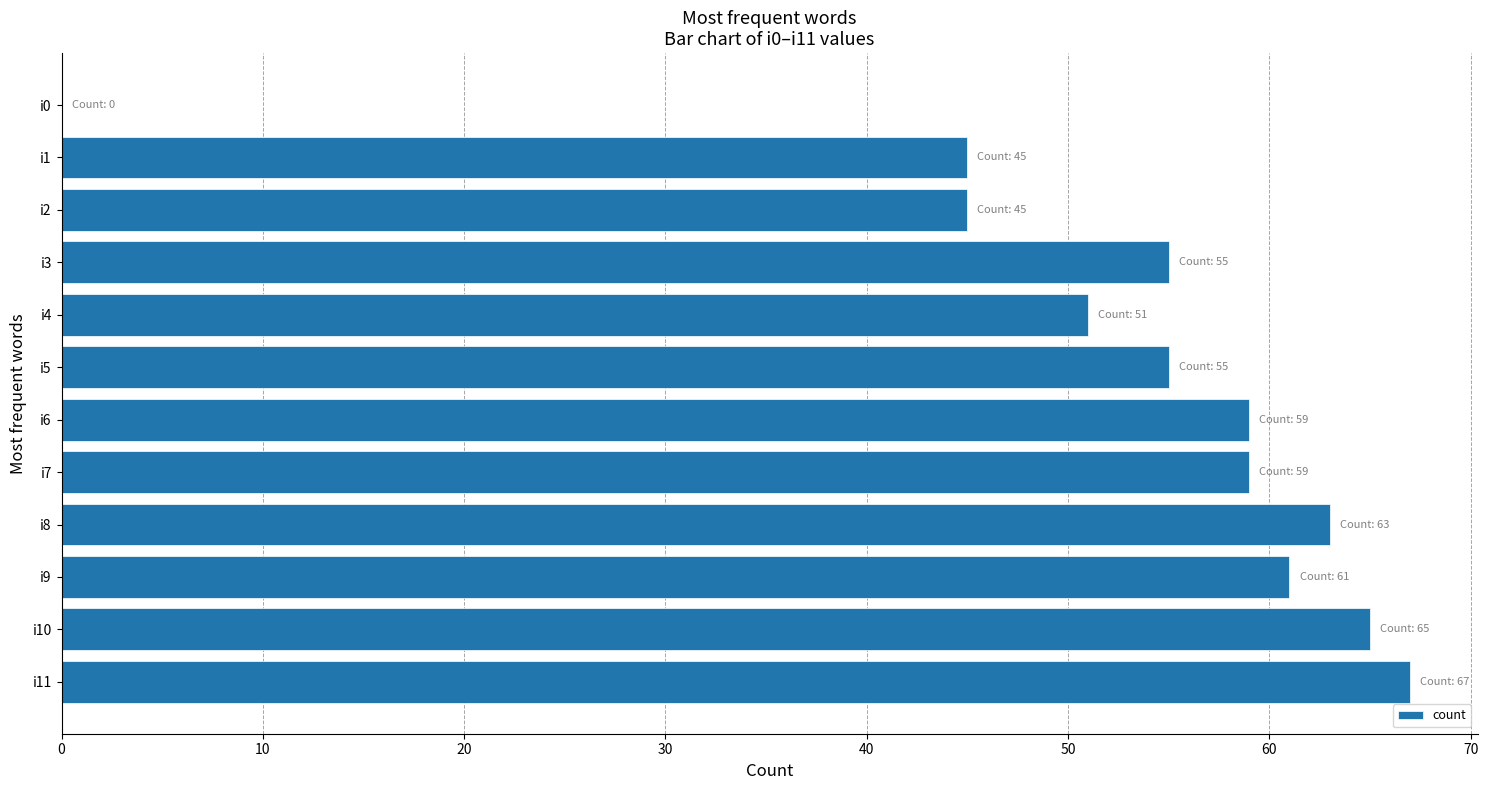

What is the sum of all values?

625